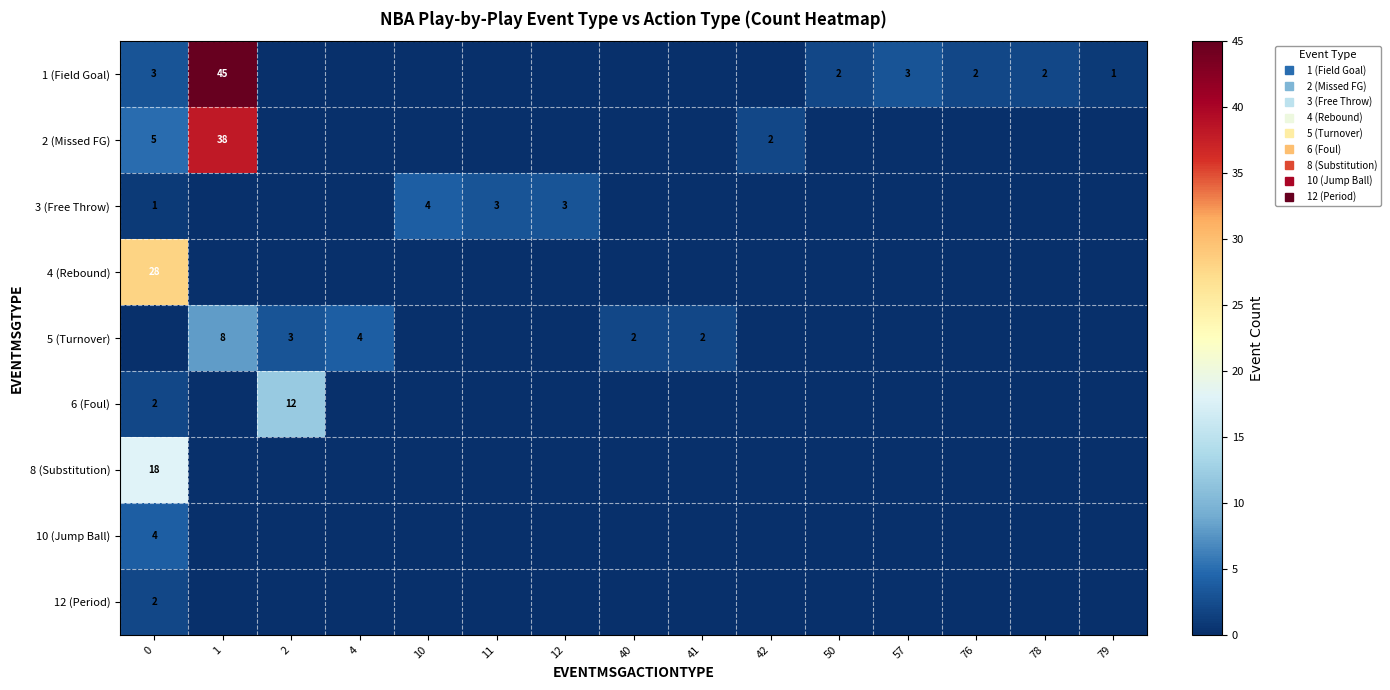

At 10, list the series in order from smallest to largest.

1 (Field Goal), 2 (Missed FG), 4 (Rebound), 5 (Turnover), 6 (Foul), 8 (Substitution), 10 (Jump Ball), 12 (Period), 3 (Free Throw)